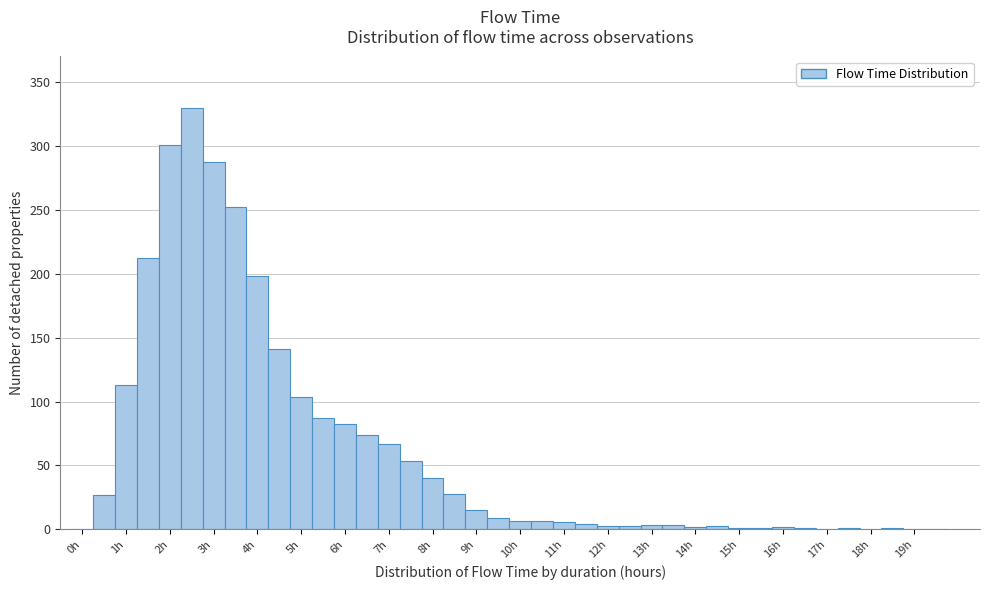

Reading left to right, transcribe this chart: for each bar, give the range it covers on the x-axis and its height. Neither the bar edges nor the heights are printed on the chart, so give them approximately, as read against the axes.

-0.25 to 0.25: 0
0.25 to 0.75: 25
0.75 to 1.25: 115
1.25 to 1.75: 210
1.75 to 2.25: 300
2.25 to 2.75: 330
2.75 to 3.25: 290
3.25 to 3.75: 250
3.75 to 4.25: 200
4.25 to 4.75: 140
4.75 to 5.25: 105
5.25 to 5.75: 85
5.75 to 6.25: 85
6.25 to 6.75: 75
6.75 to 7.25: 65
7.25 to 7.75: 55
7.75 to 8.25: 40
8.25 to 8.75: 30
8.75 to 9.25: 15
9.25 to 9.75: 10
9.75 to 10.25: 5
10.25 to 10.75: 5
10.75 to 11.25: 5
11.25 to 11.75: under 5
11.75 to 12.25: under 5
12.25 to 12.75: under 5
12.75 to 13.25: under 5
13.25 to 13.75: under 5
13.75 to 14.25: under 5
14.25 to 14.75: under 5
14.75 to 15.25: under 5
15.25 to 15.75: under 5
15.75 to 16.25: under 5
16.25 to 16.75: under 5
16.75 to 17.25: under 5
17.25 to 17.75: under 5
17.75 to 18.25: under 5
18.25 to 18.75: under 5
18.75 to 19.25: under 5
19.25 to 19.75: under 5